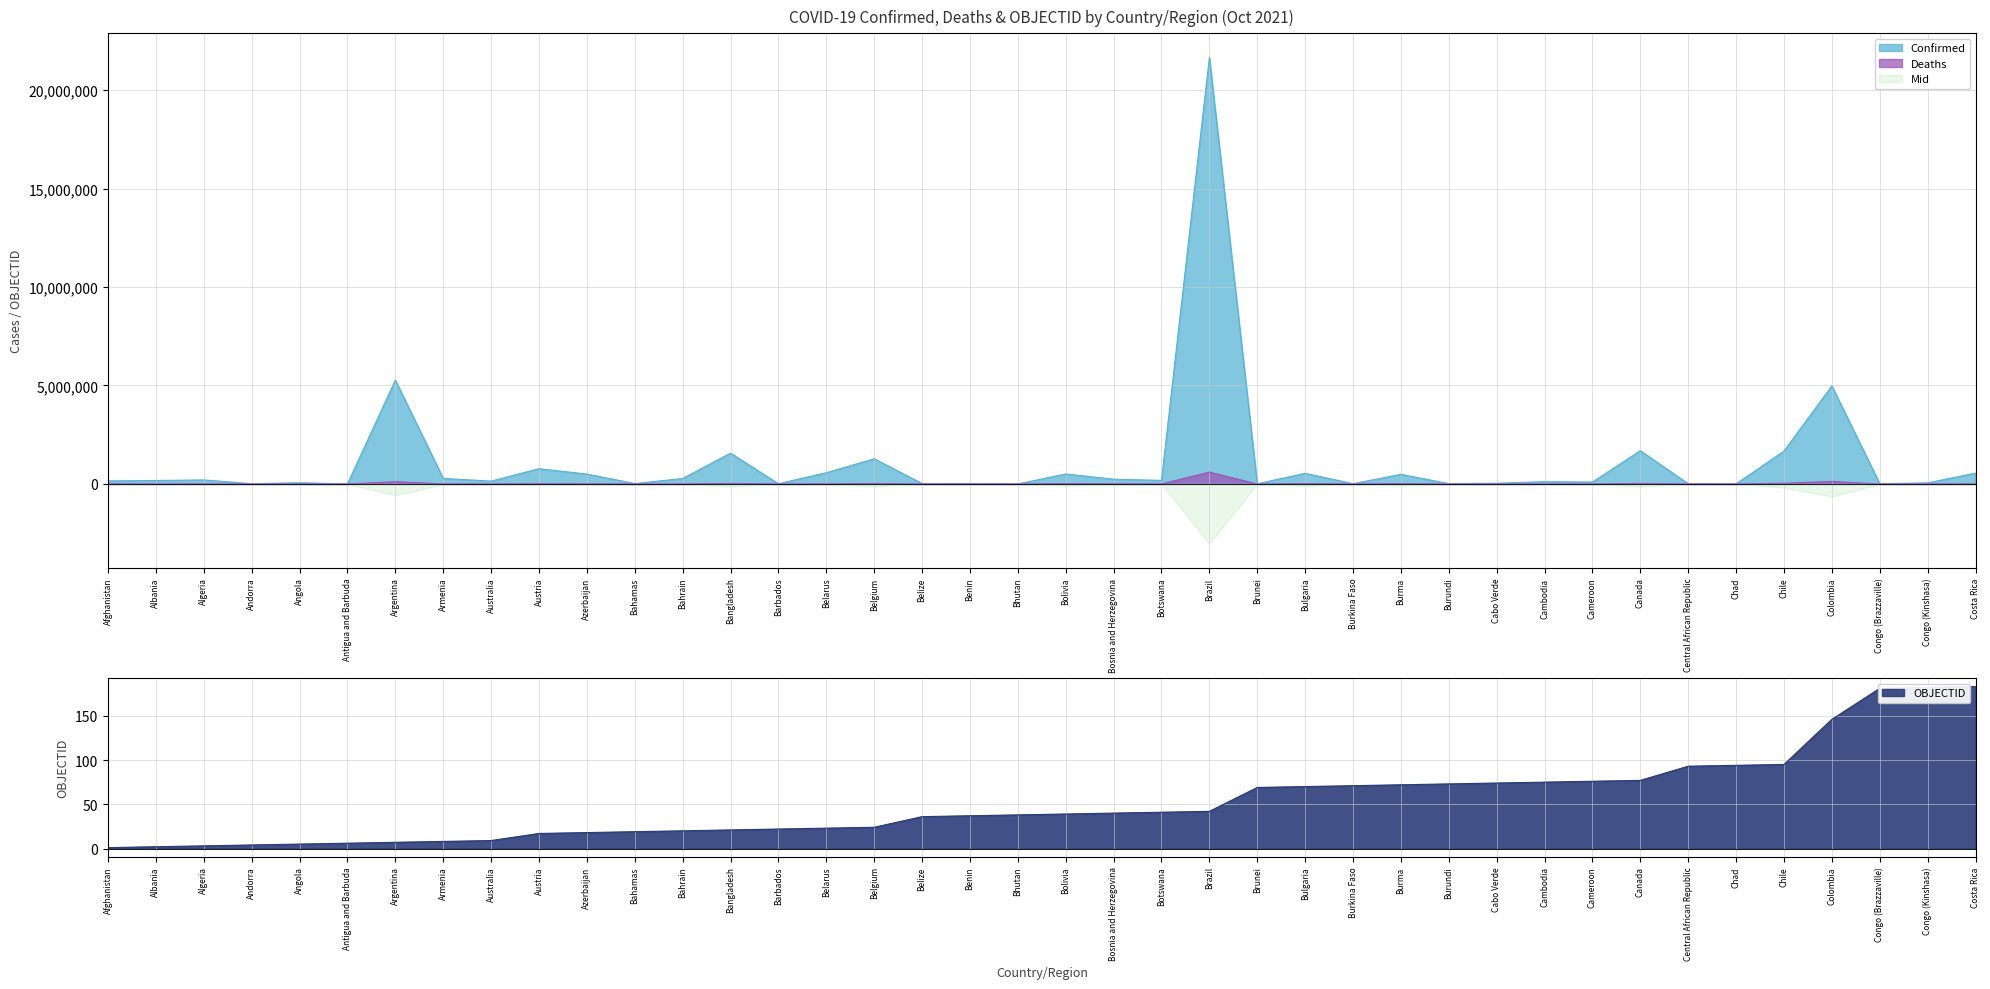

What is the average value of the OBJECTID series?

53